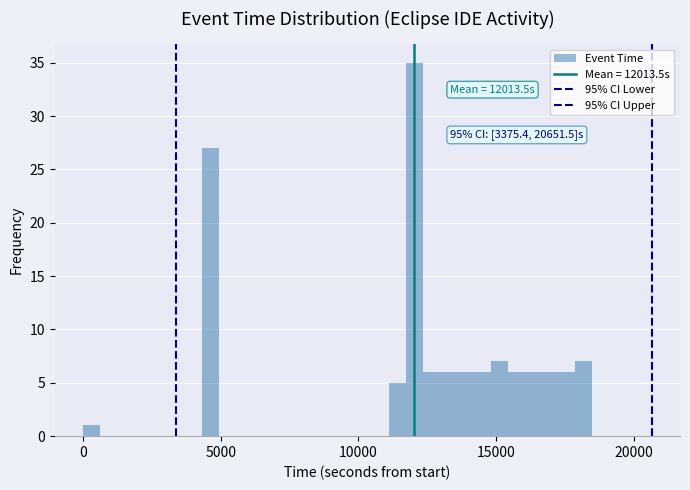

Read against the x-axis, roughly where is the centre of the tallest bar?

12000